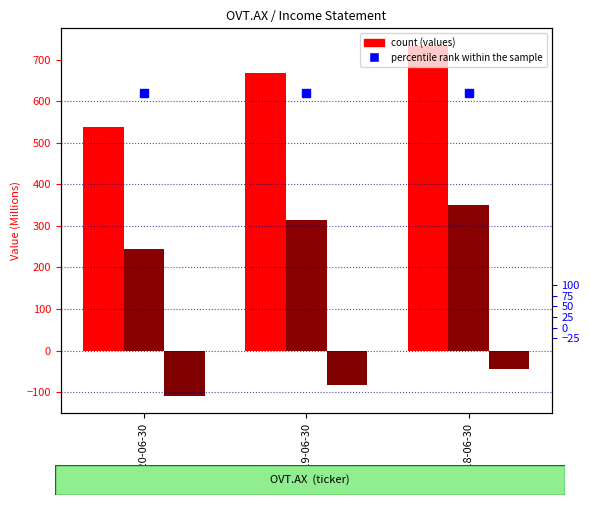

Which label corresponds to the smallest value in the chart?

2020-06-30